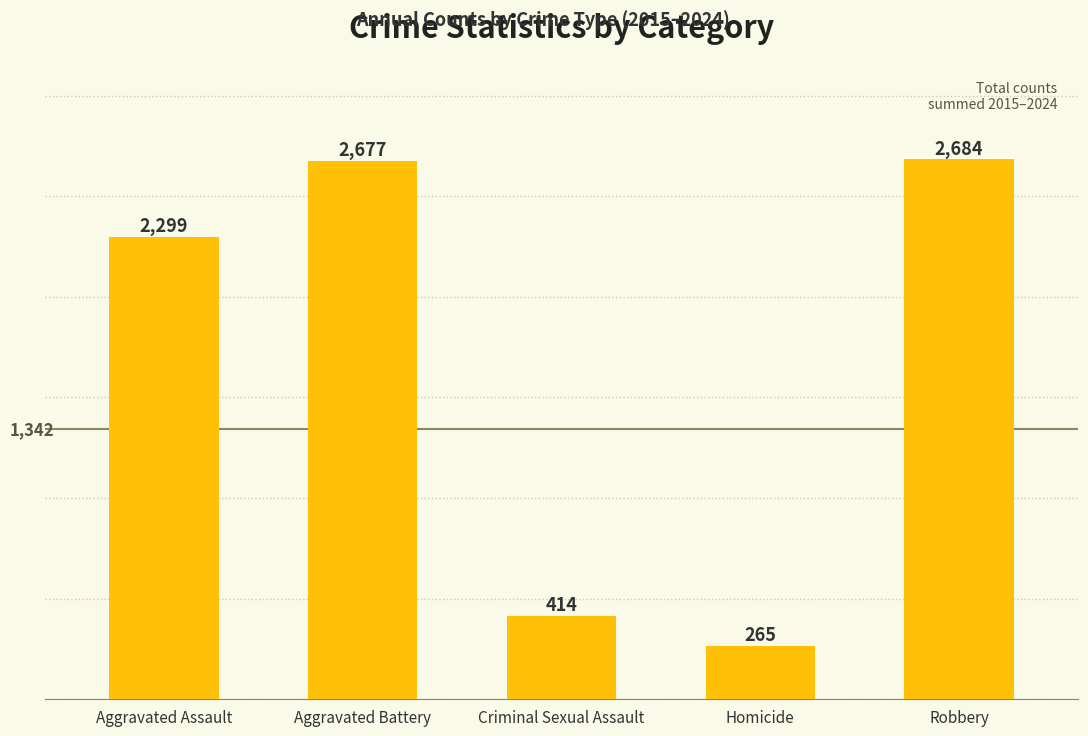

Are the bars horizontal?

No